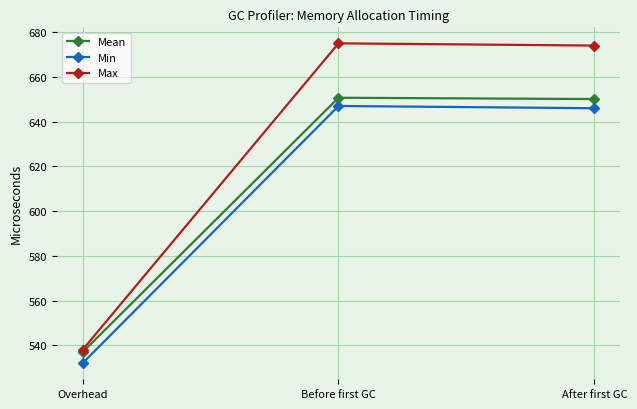

What is the label of the 1st point from the left?

Overhead